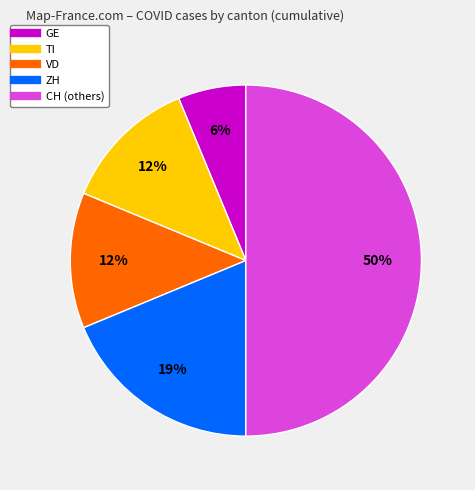

To the nearest percent, what is the average slice percentage?

20%